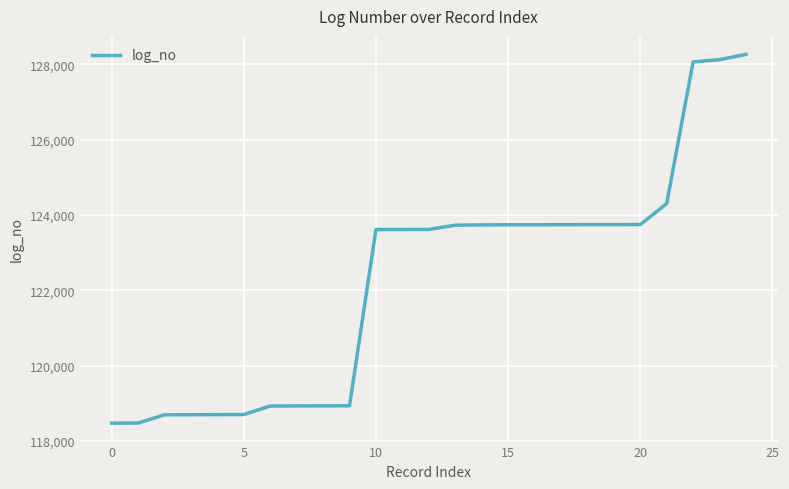

What is the difference between the maximum and minimum values?

9788